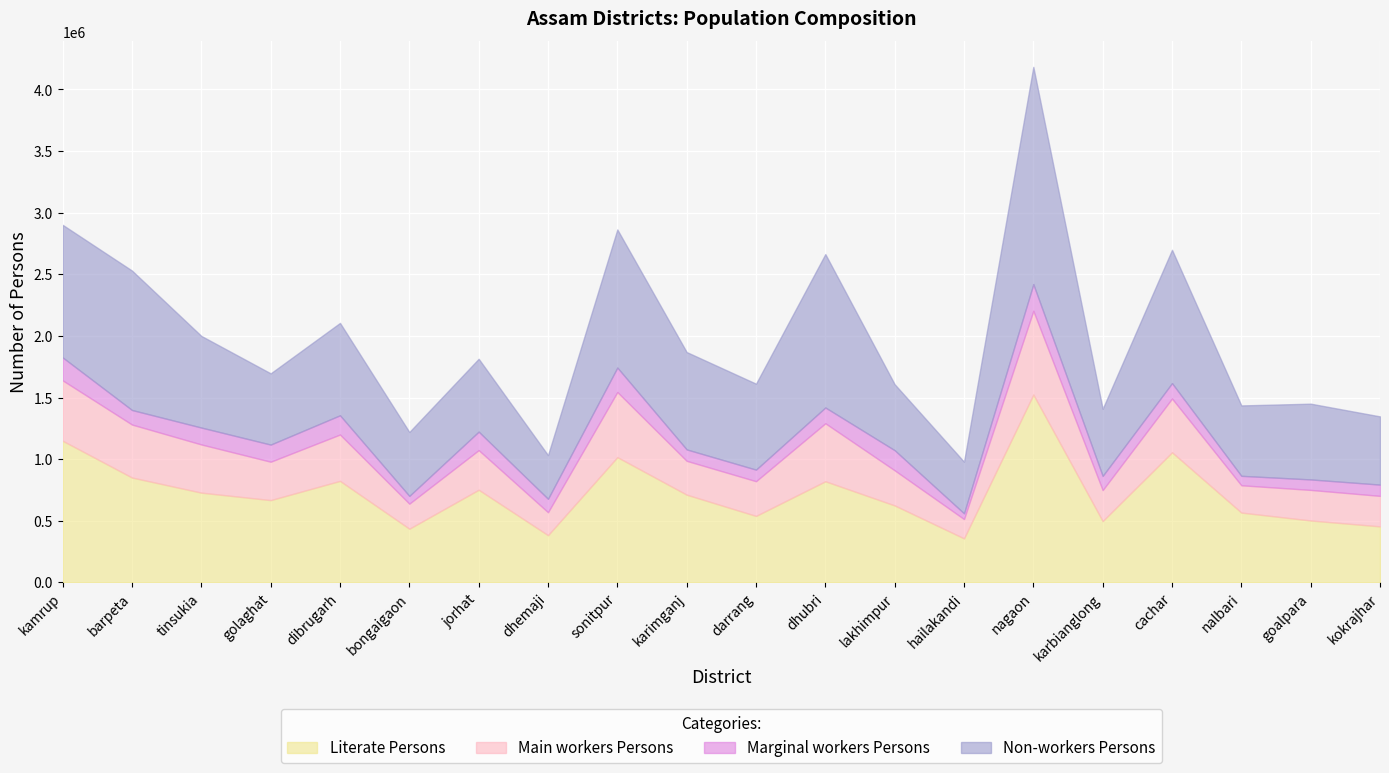

True or false: Marginal workers Persons and Literate Persons intersect in this chart.

False